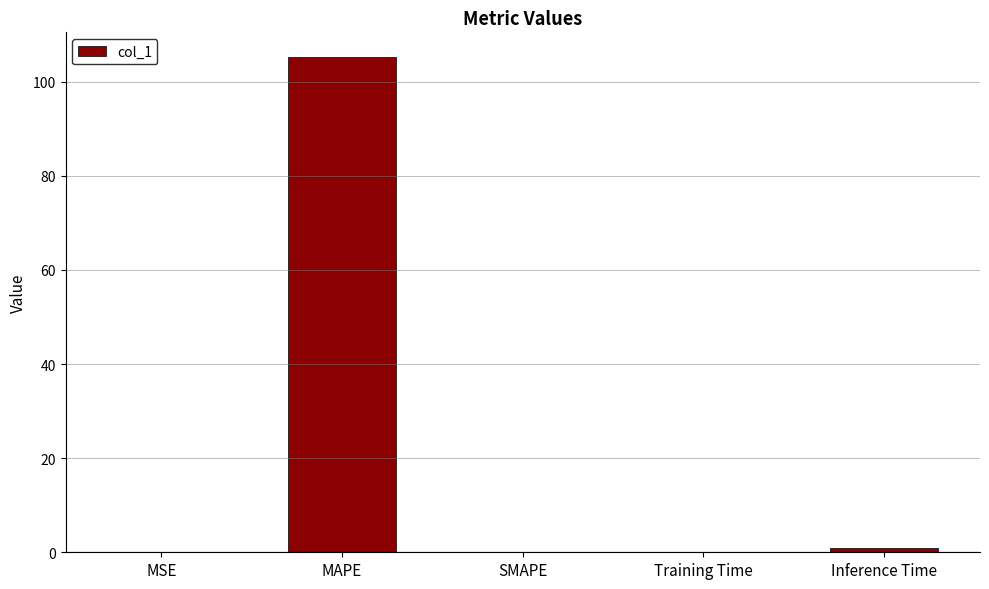

The chart shows a value of 57.7 at SMAPE. True or false?

False